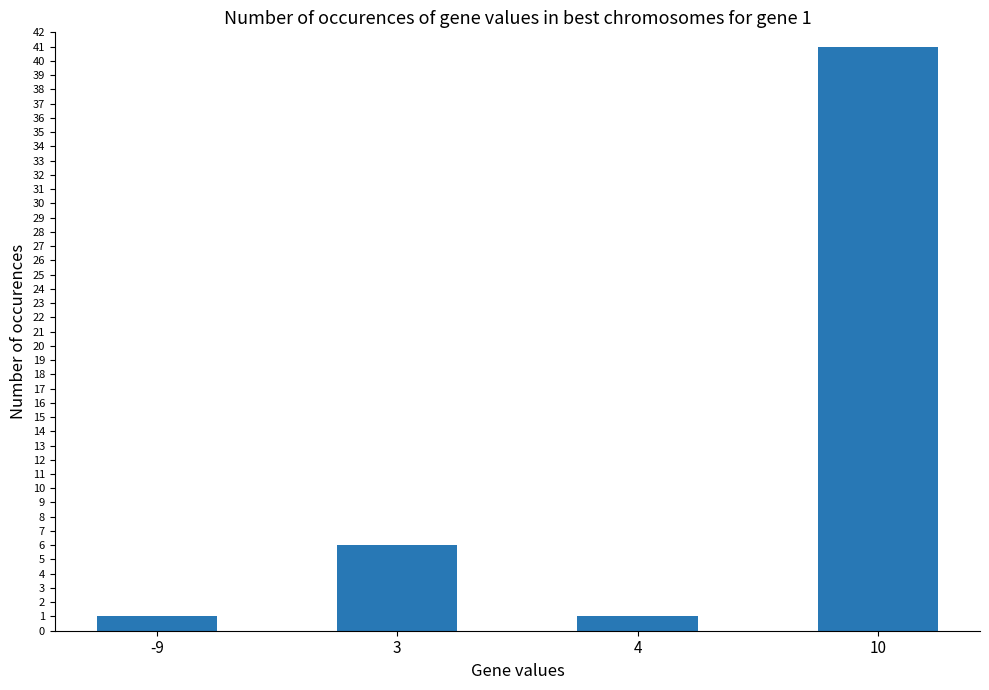

What is the sum of the values at 4 and 10?

42